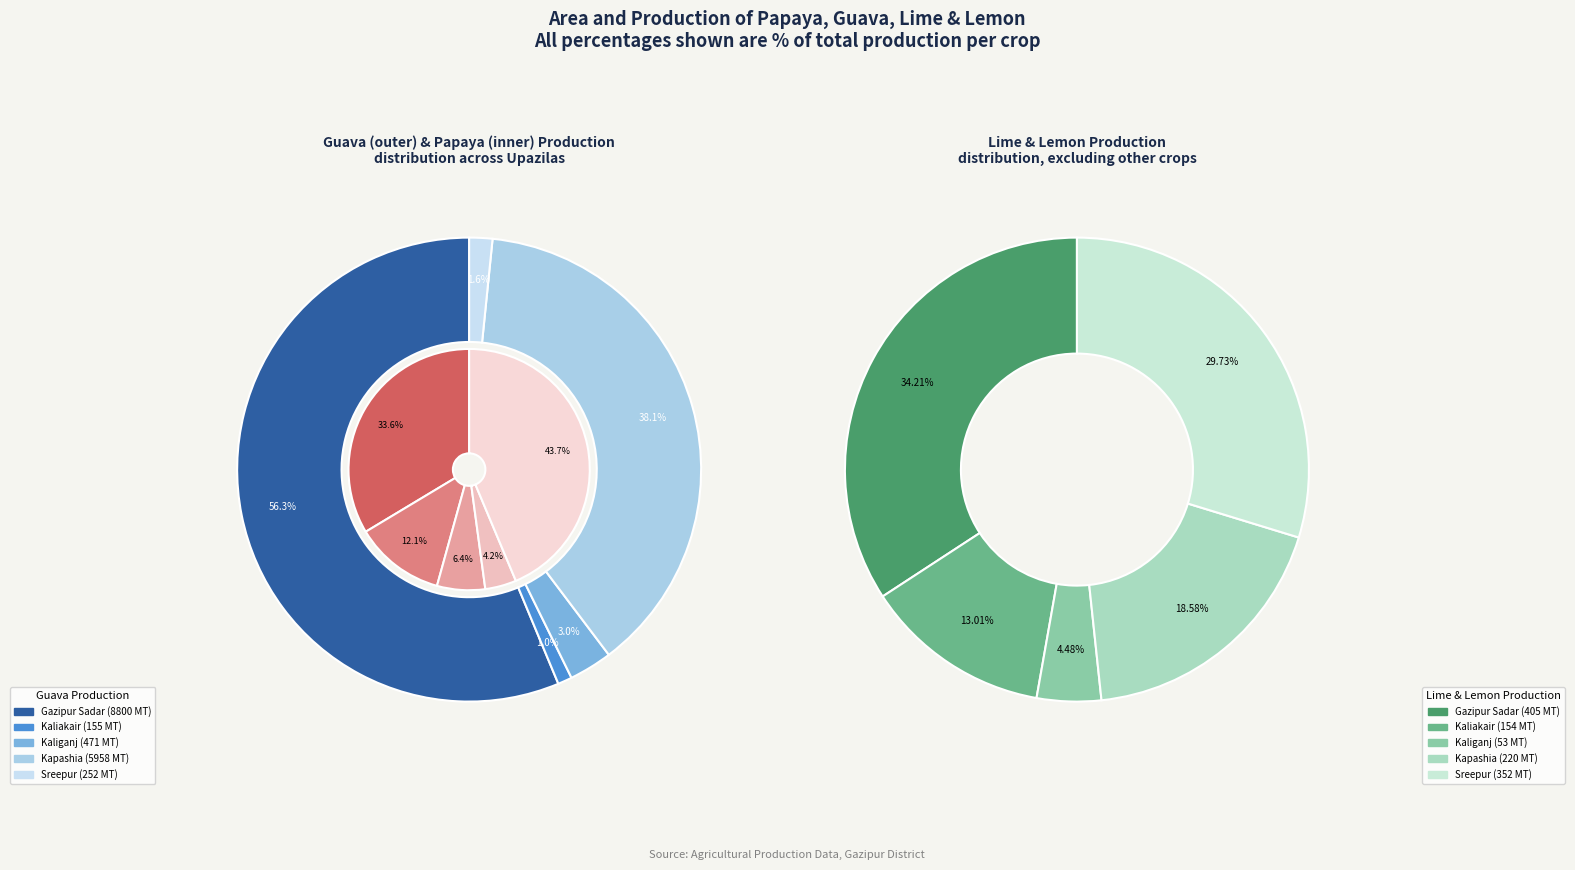

Rank the categories by Guava Production value from highest to lowest.

Gazipur Sadar, Kapashia, Kaliganj, Sreepur, Kaliakair